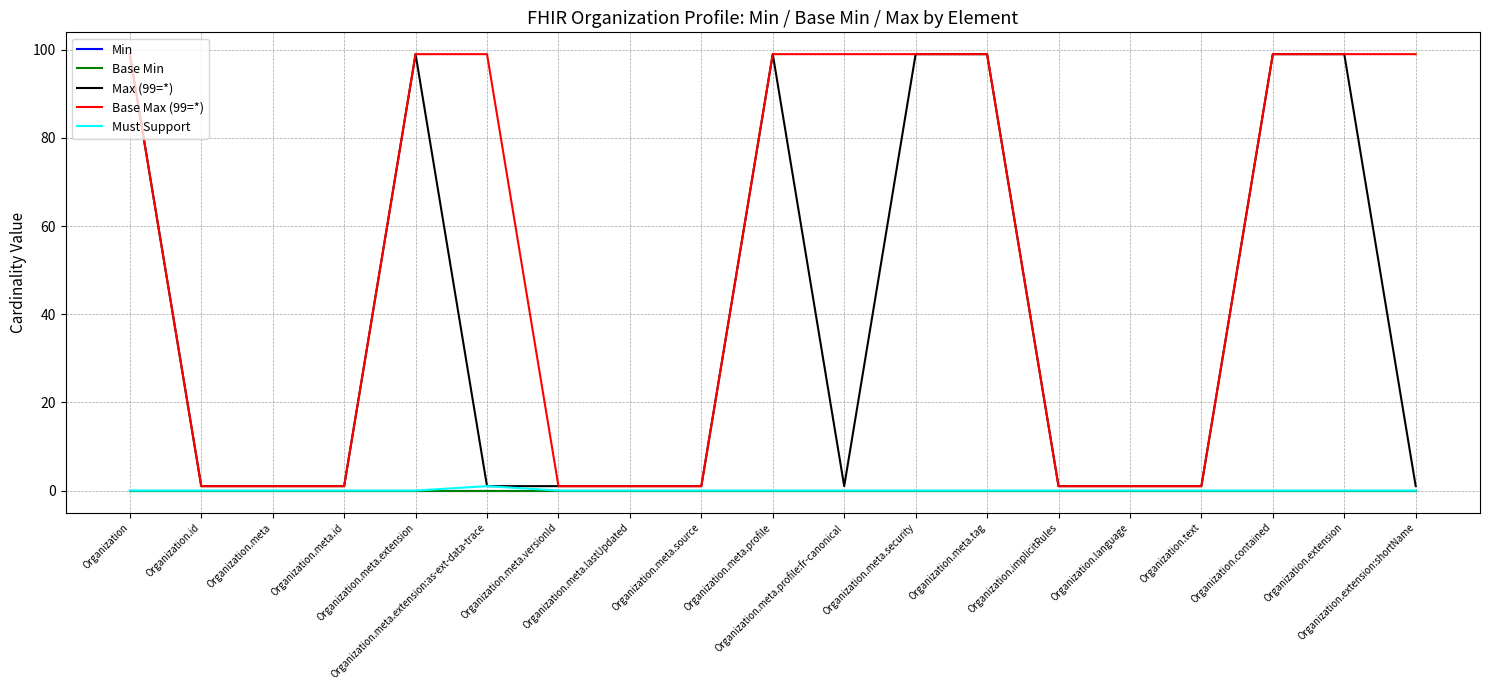

Does the chart display data point markers on the line(s)?

No